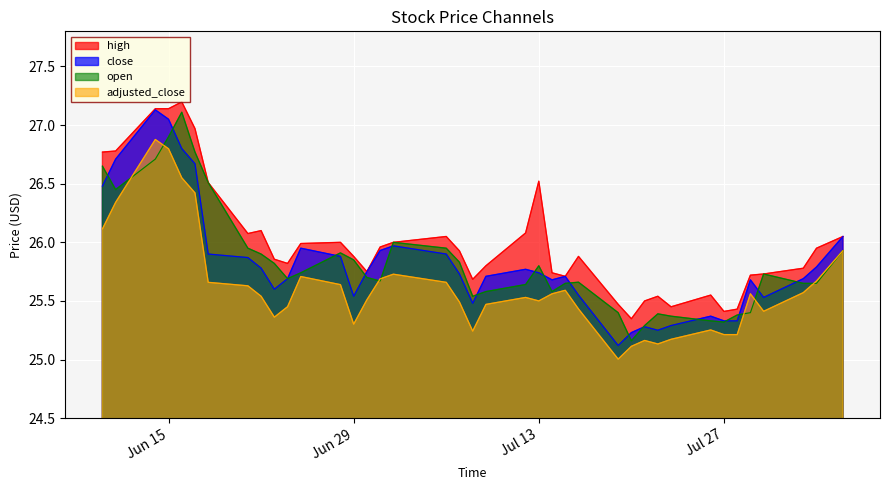

How many interior local peaks does the adjusted_close series have?

8